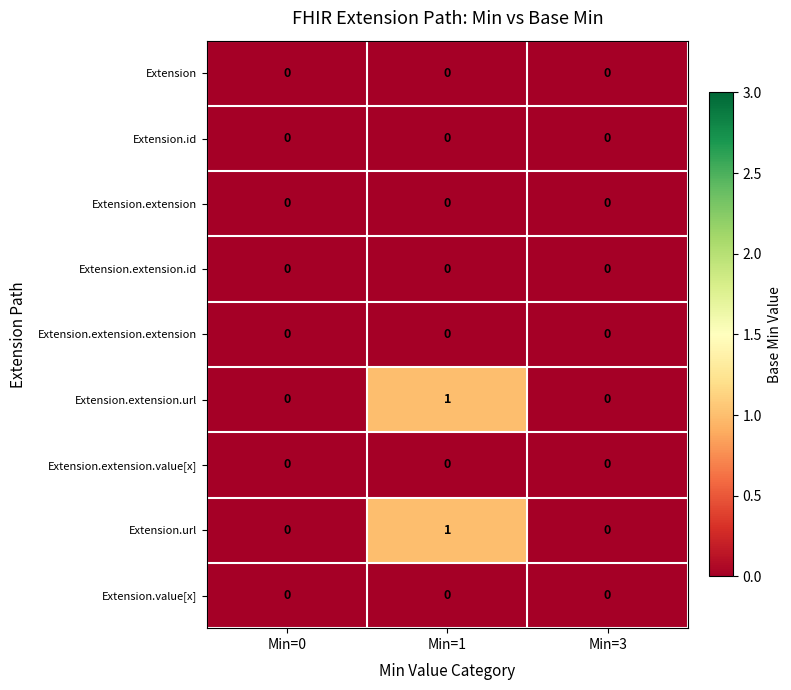

What is the greatest value displayed?

1